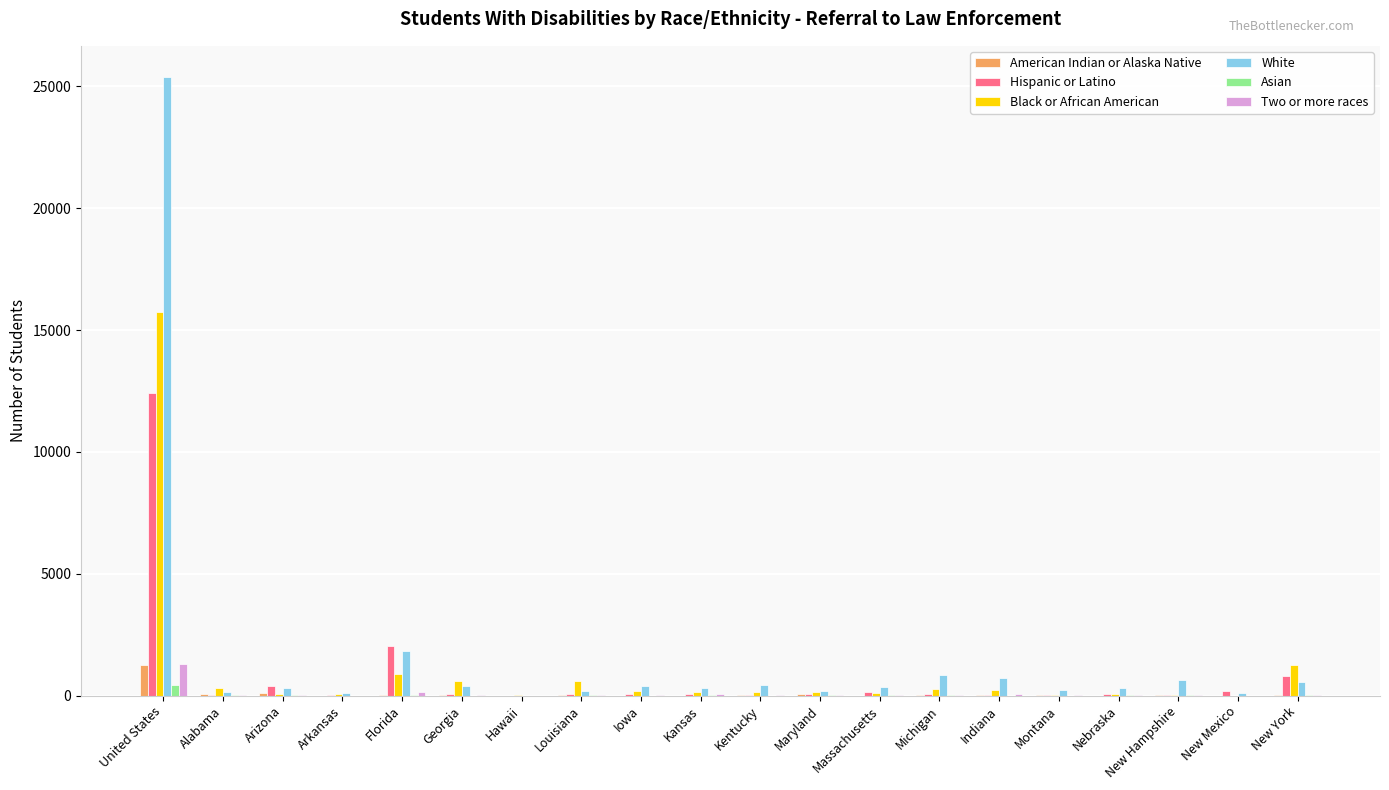

What are all the series names shown in the legend?

American Indian or Alaska Native, Hispanic or Latino, Black or African American, White, Asian, Two or more races